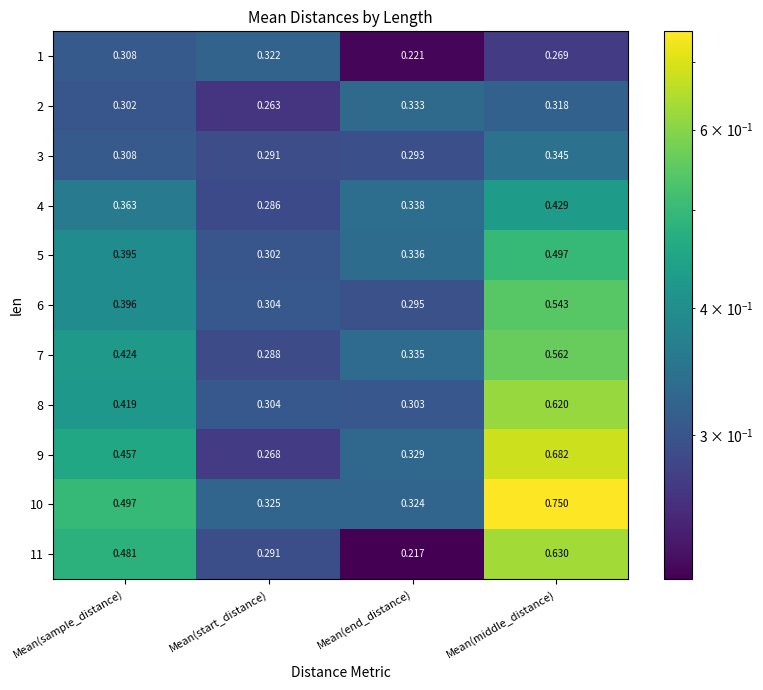

List the labels in order of 2 value, largest first.

Mean(end_distance), Mean(middle_distance), Mean(sample_distance), Mean(start_distance)